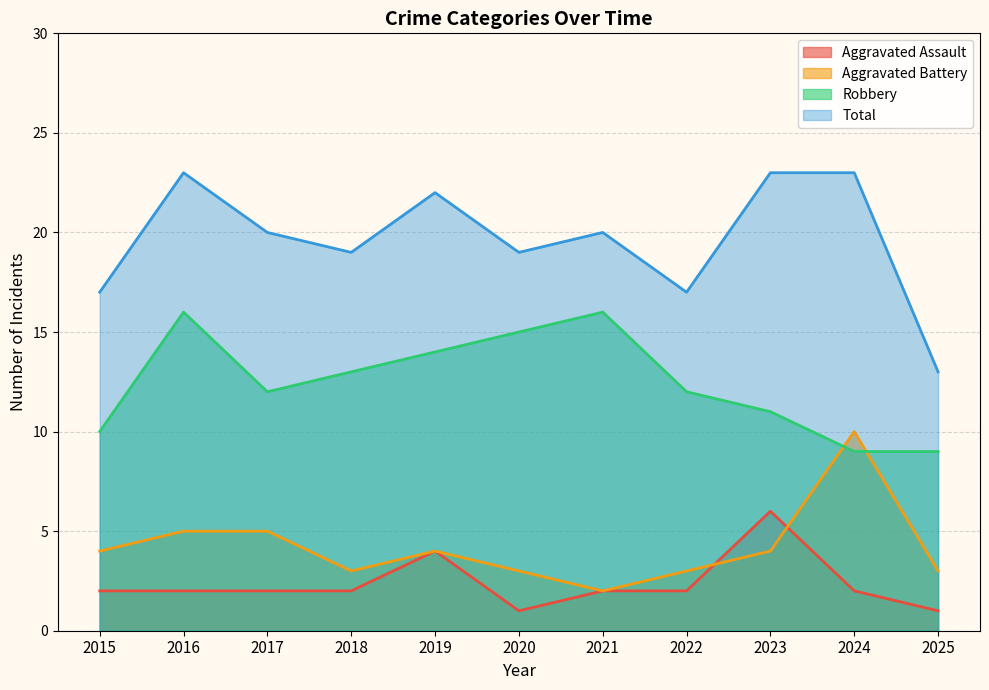

True or false: Aggravated Assault has a value of 2 at 2024.

True